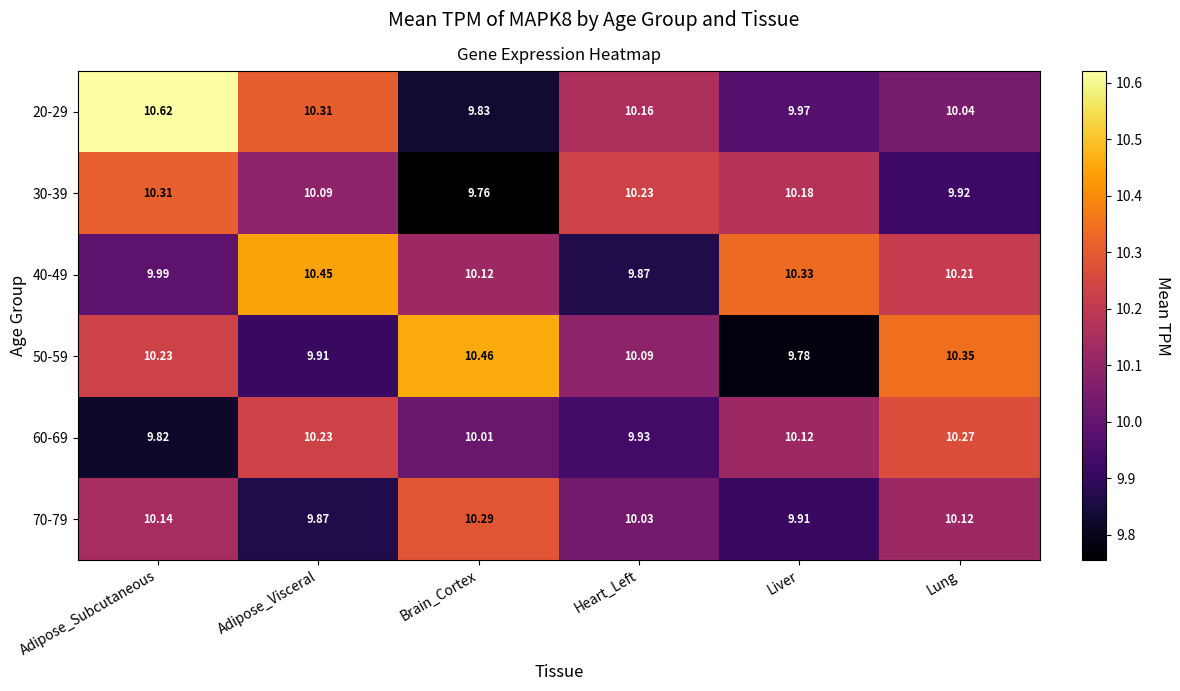

What is the smallest value displayed?

9.8